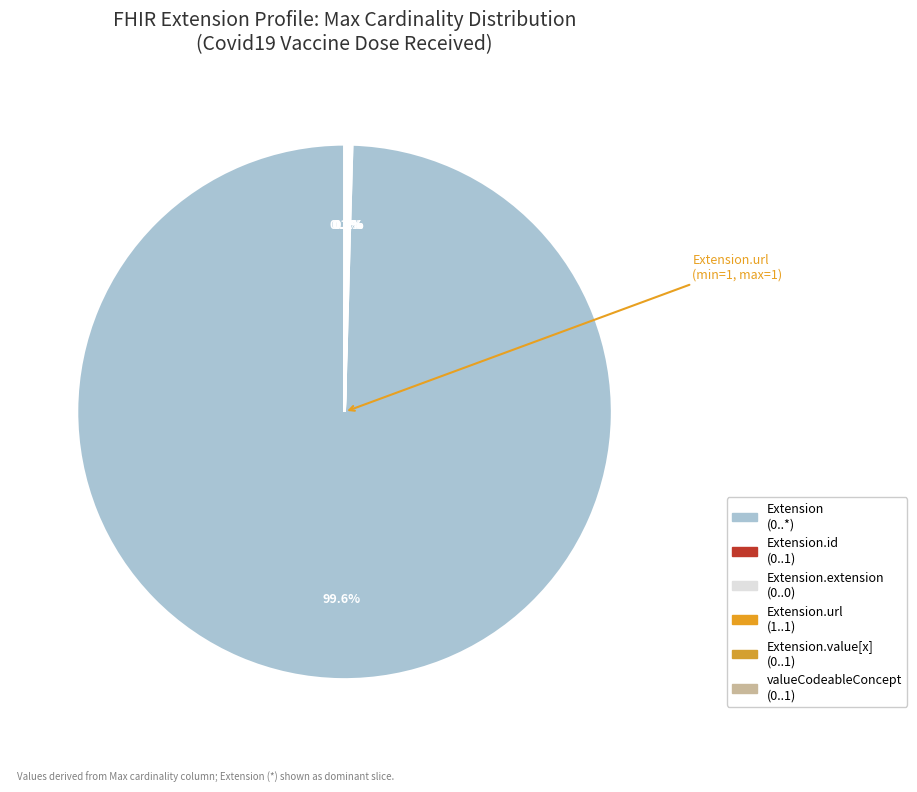

How many segments does this pie chart have?

6